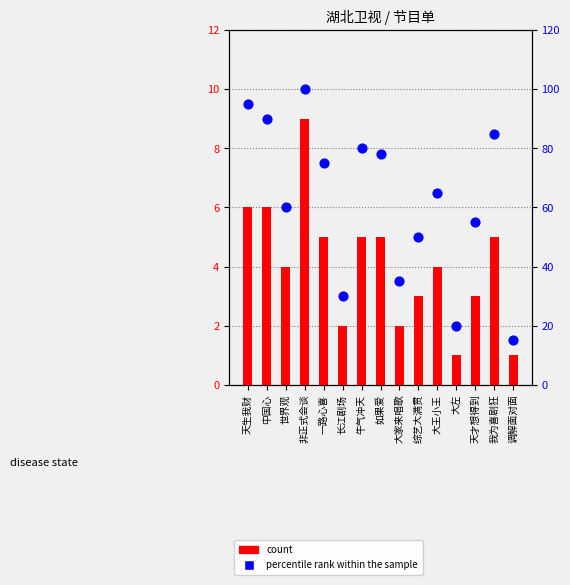

Which series contains the highest Y value?

percentile rank within the sample